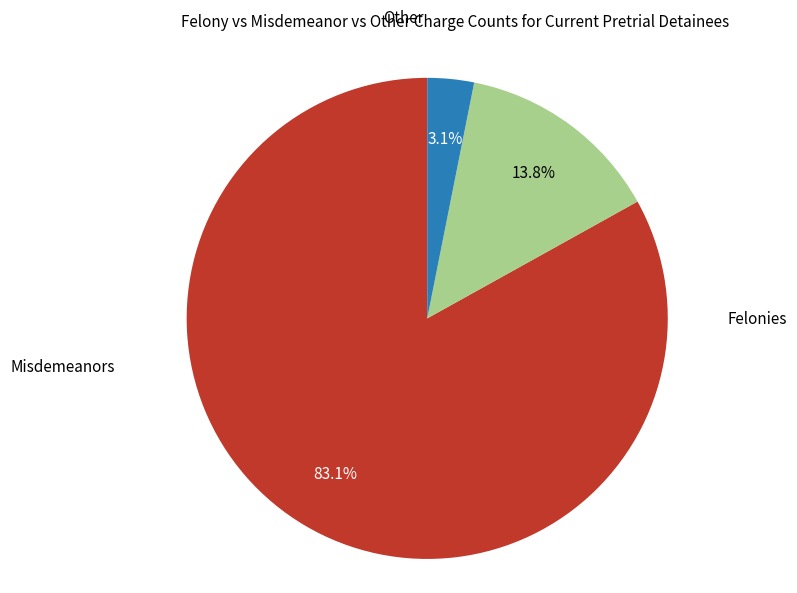

How many segments does this pie chart have?

3